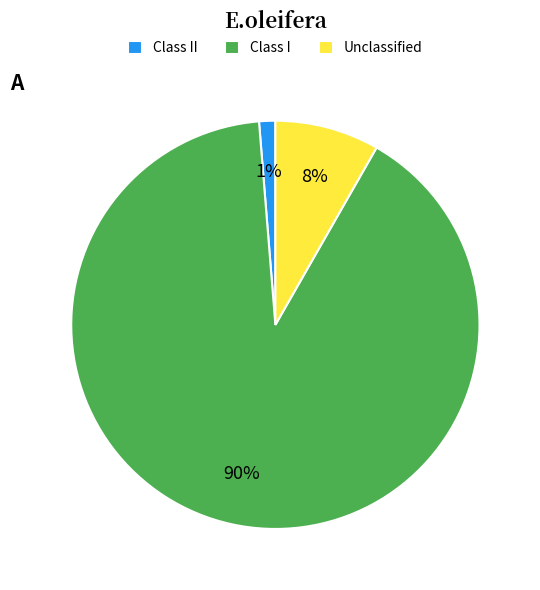

Count the number of slices in the pie.

3